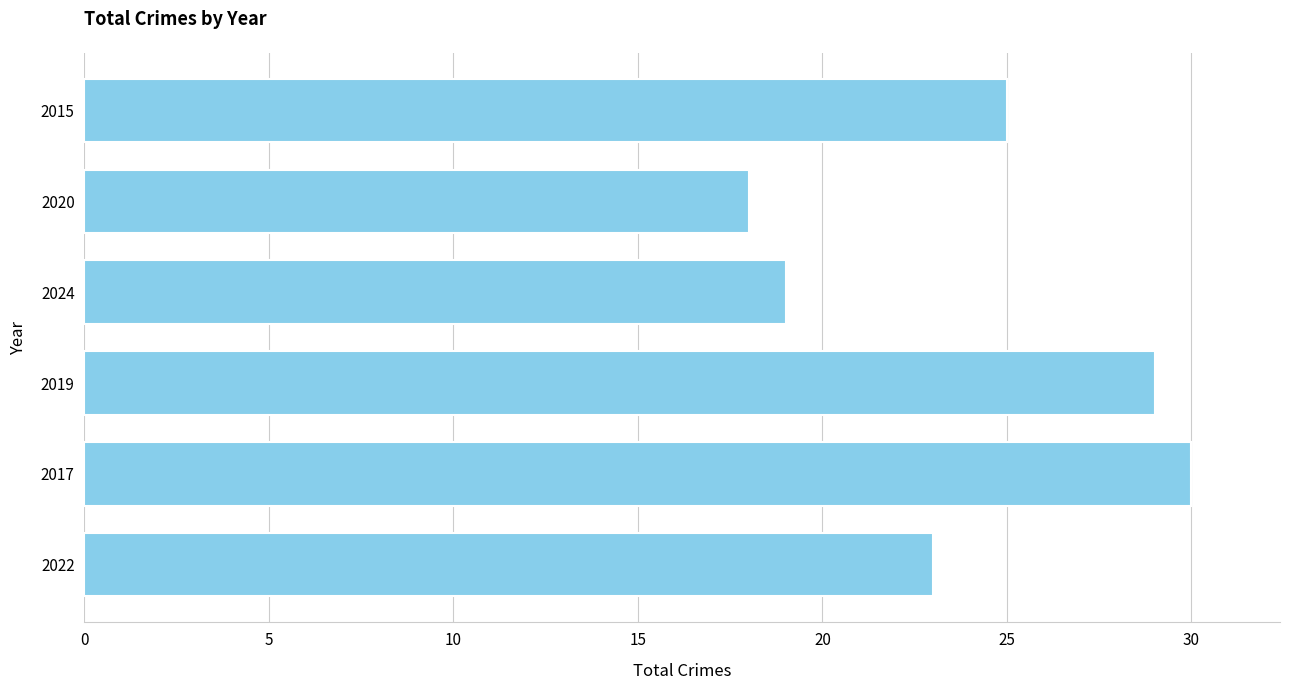

Reading top to bottom, list all the values displayed in this chart.

2015=25	2020=18	2024=19	2019=29	2017=30	2022=23